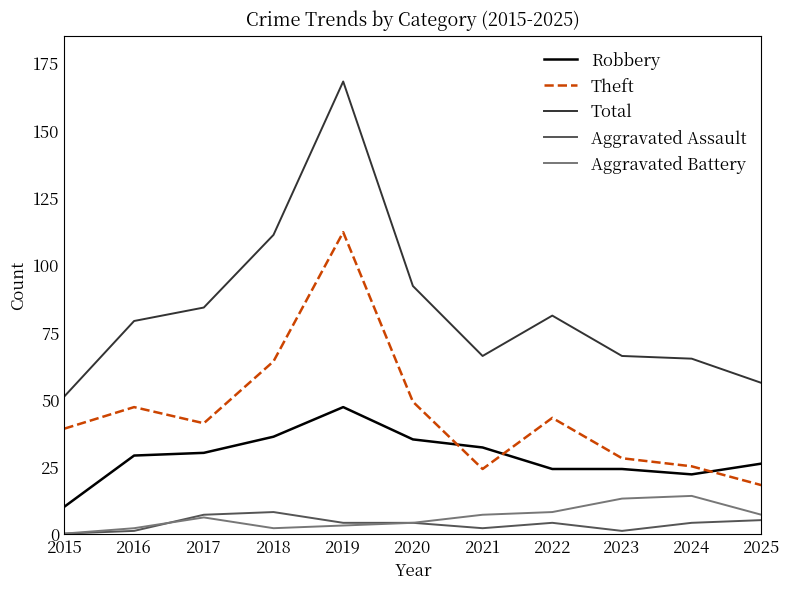

Reading right to left, transcribe all the data shown in this chart.

Robbery: 2025=26	2024=22	2023=24	2022=24	2021=32	2020=35	2019=47	2018=36	2017=30	2016=29	2015=10
Theft: 2025=18	2024=25	2023=28	2022=43	2021=24	2020=49	2019=112	2018=64	2017=41	2016=47	2015=39
Total: 2025=56	2024=65	2023=66	2022=81	2021=66	2020=92	2019=168	2018=111	2017=84	2016=79	2015=51
Aggravated Assault: 2025=5	2024=4	2023=1	2022=4	2021=2	2020=4	2019=4	2018=8	2017=7	2016=1	2015=0
Aggravated Battery: 2025=7	2024=14	2023=13	2022=8	2021=7	2020=4	2019=3	2018=2	2017=6	2016=2	2015=0